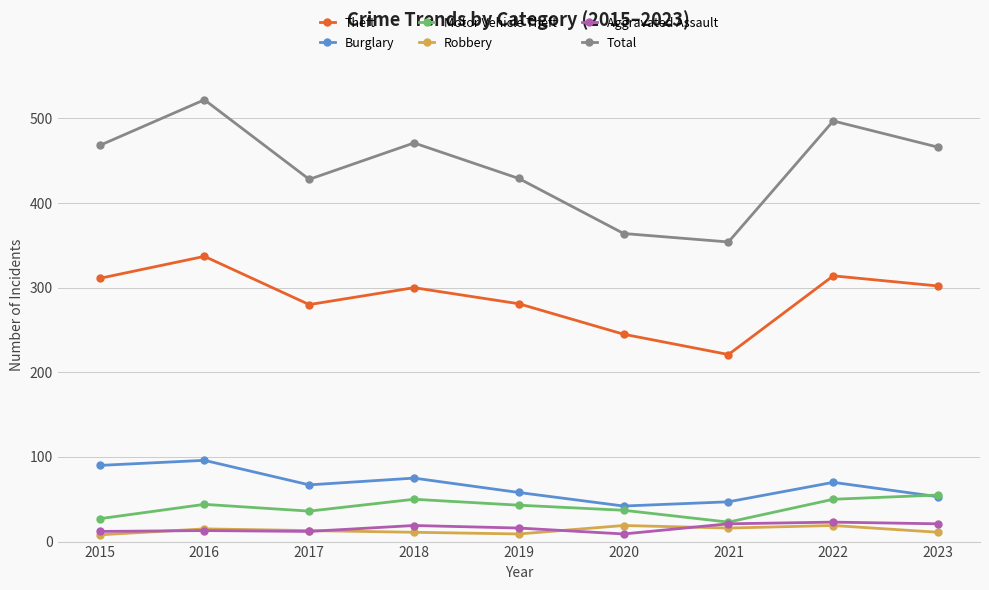

At how many categories does at least one series exceed 210?

9